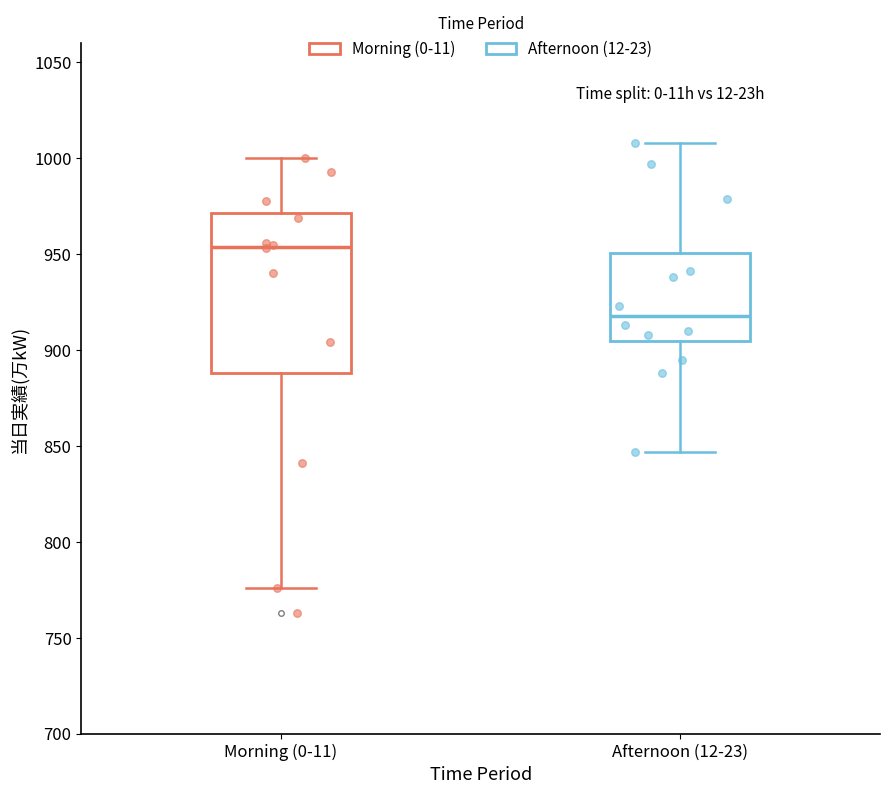

Comparing the boxes themselves (not the whiskers), which one is the tallest?

Morning (0-11)